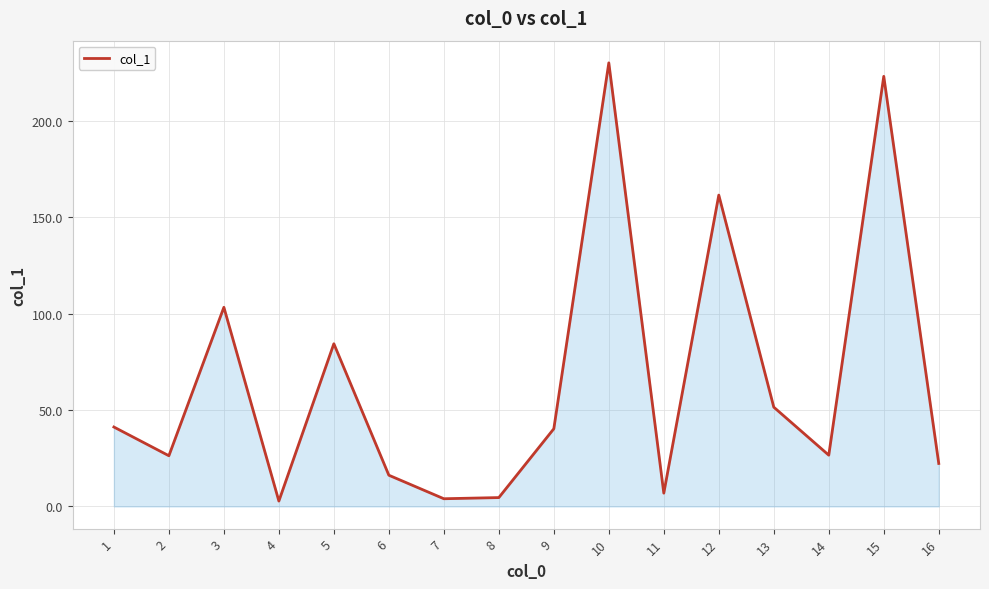

Count the number of data series in this chart.

1